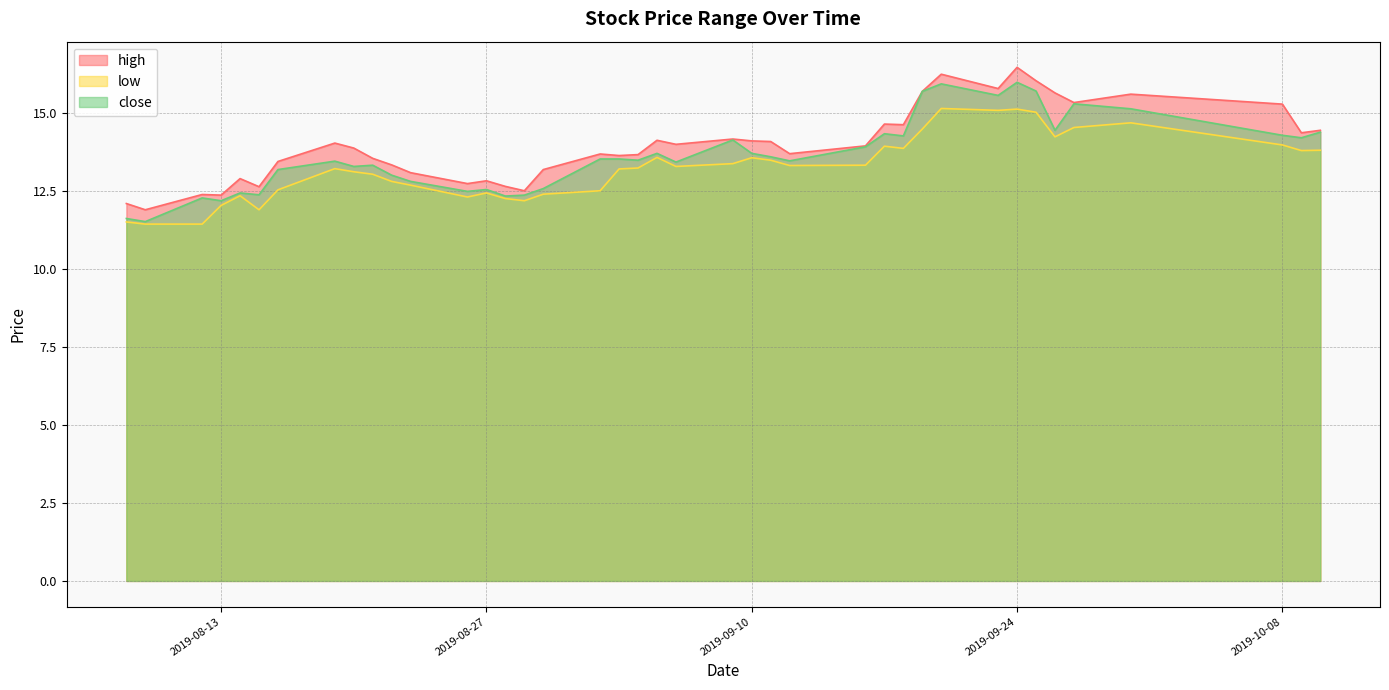

True or false: close and high intersect in this chart.

False